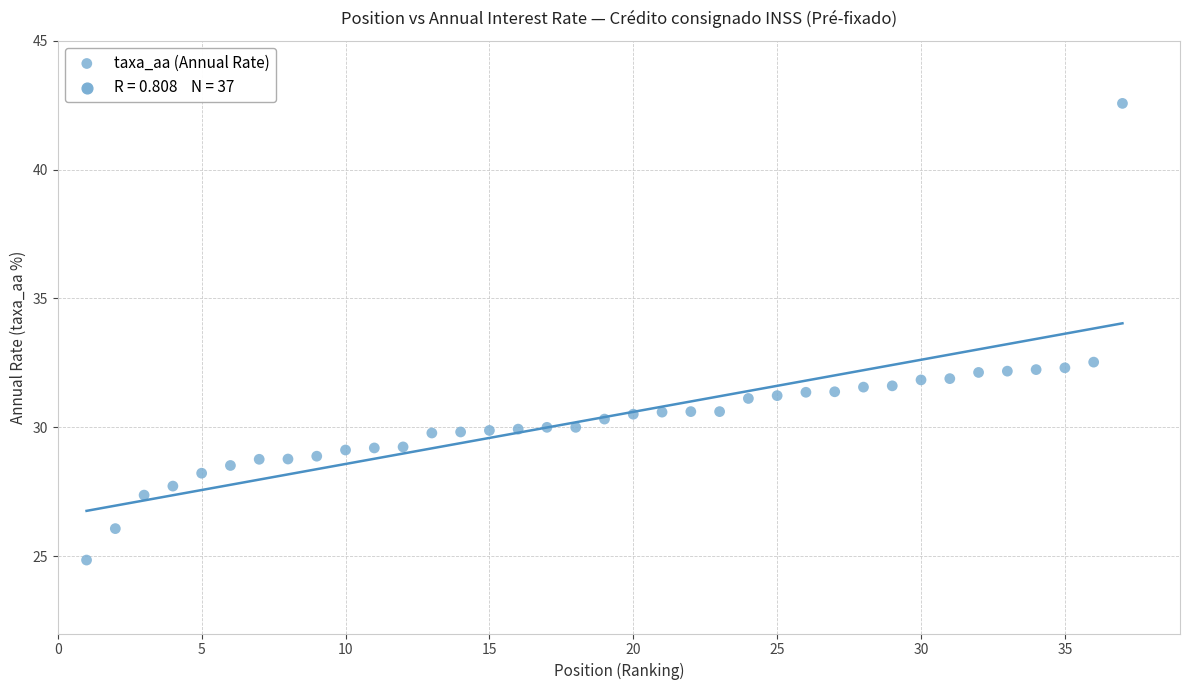

What is the range of Y values (max minus min)?

17.7